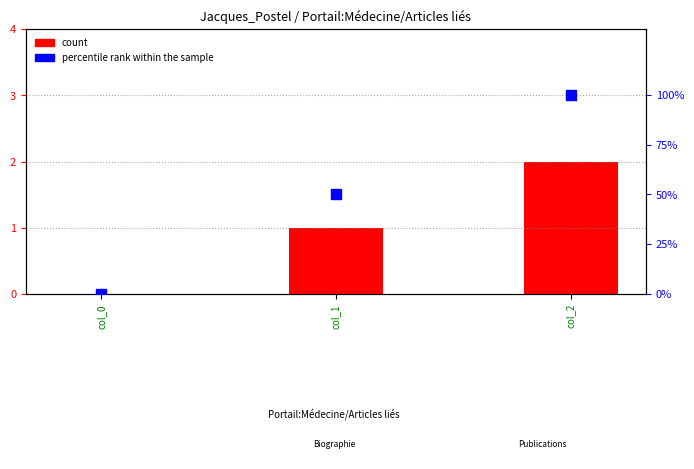

Which series has the largest total across all categories?

percentile rank within the sample